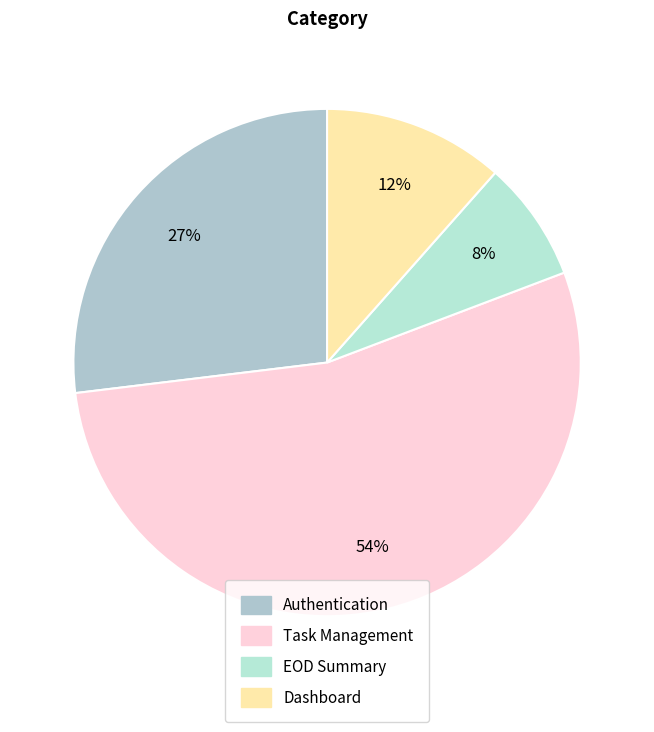

What percentage is the Dashboard slice, to the nearest percent?

12%